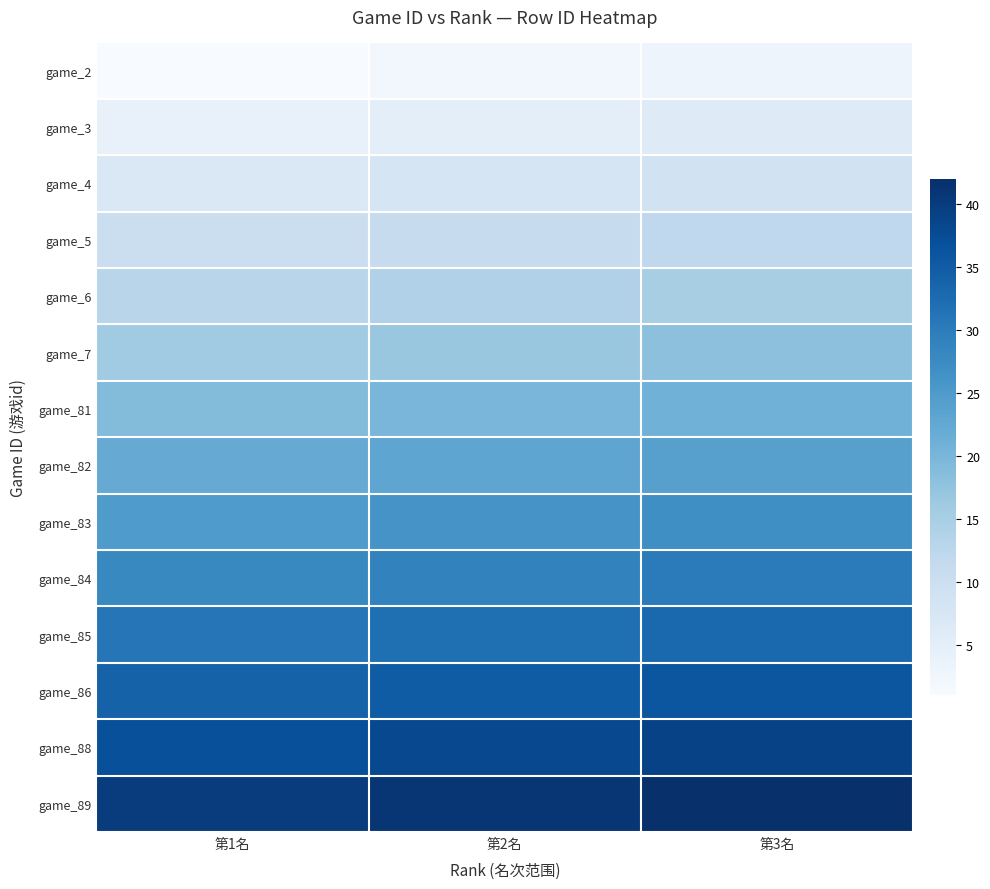

At how many categories does at least one series exceed 18?

3